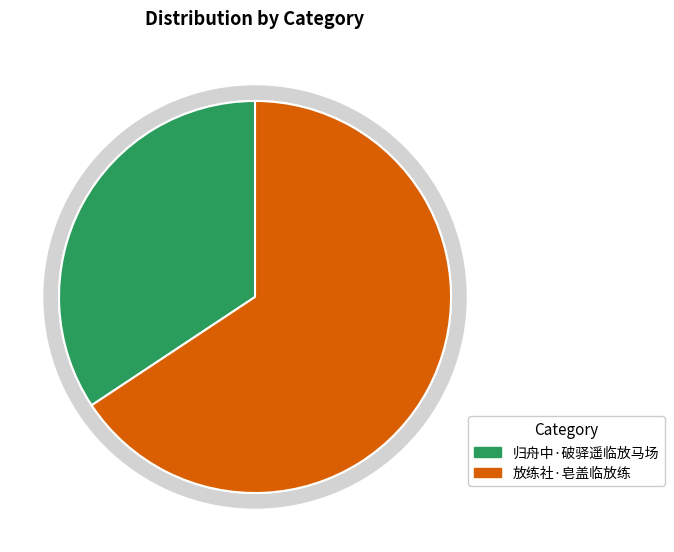

What is the largest slice in the pie chart?

放练社·皂盖临放练